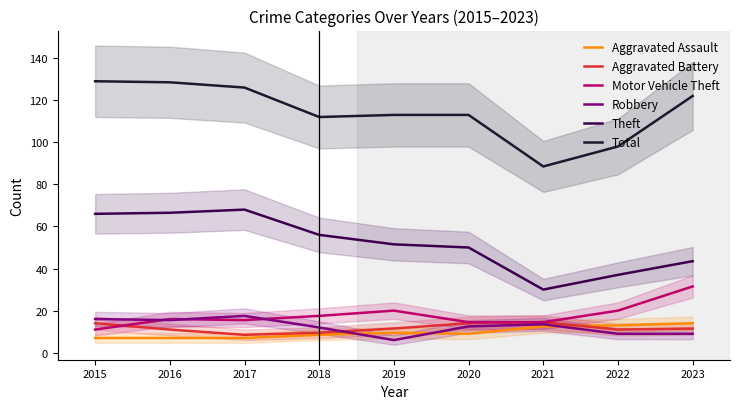

True or false: Motor Vehicle Theft has more than 1 interior local peaks.

True